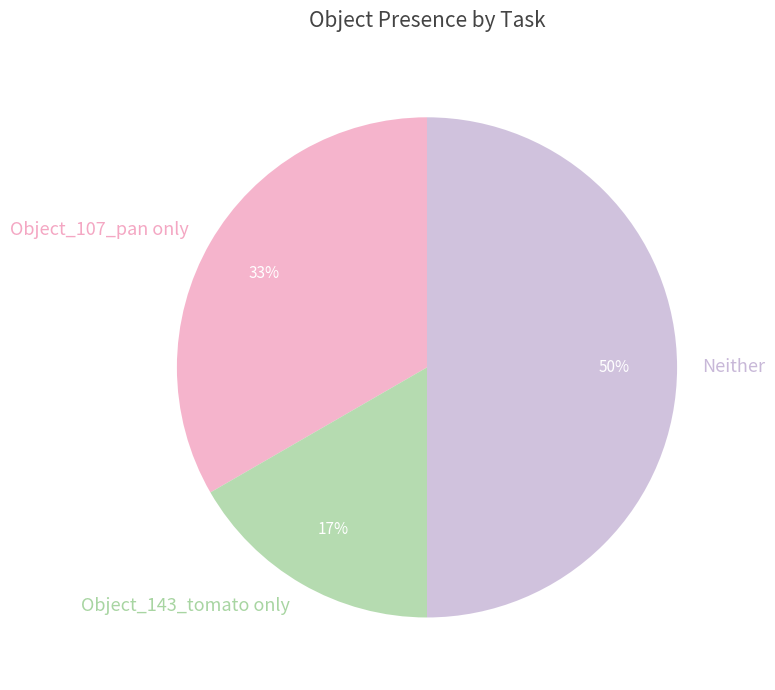

Between Neither and Object_107_pan only, which is larger?

Neither